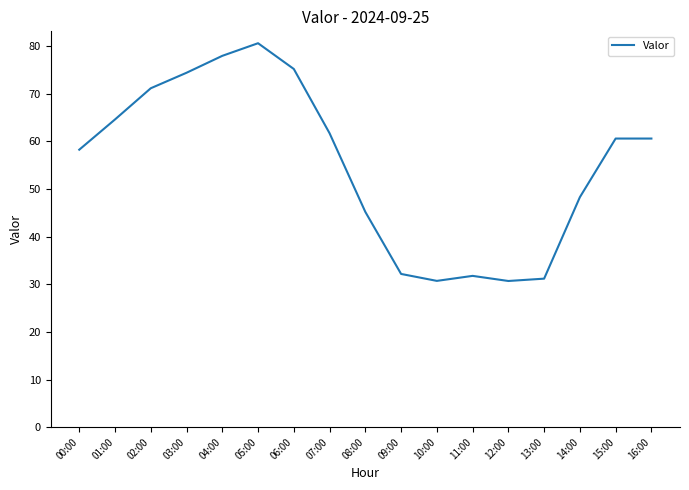

Which category has the highest value across all series?

05:00